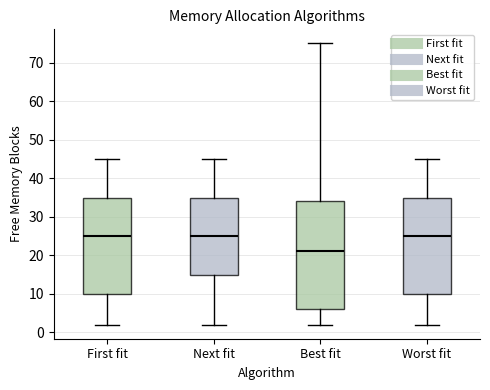

Where is the upper edge of the box for Next fit on the y-axis? The values are not printed on the chart, so give them approximately, as read against the axis.

35